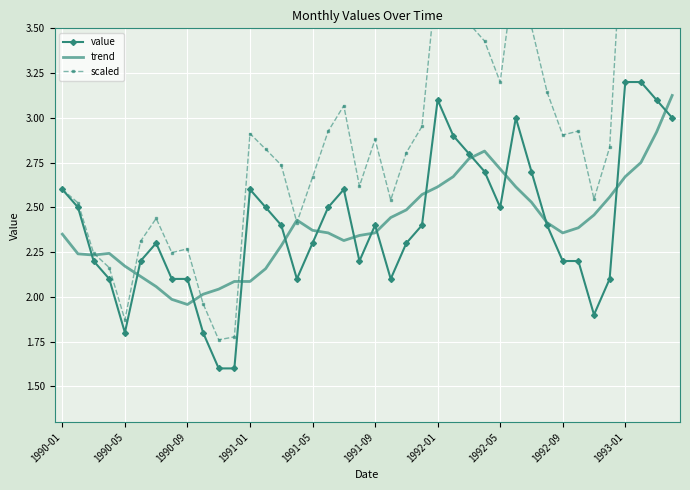

Is it true that value equals 2.3 at 1991-05?

True